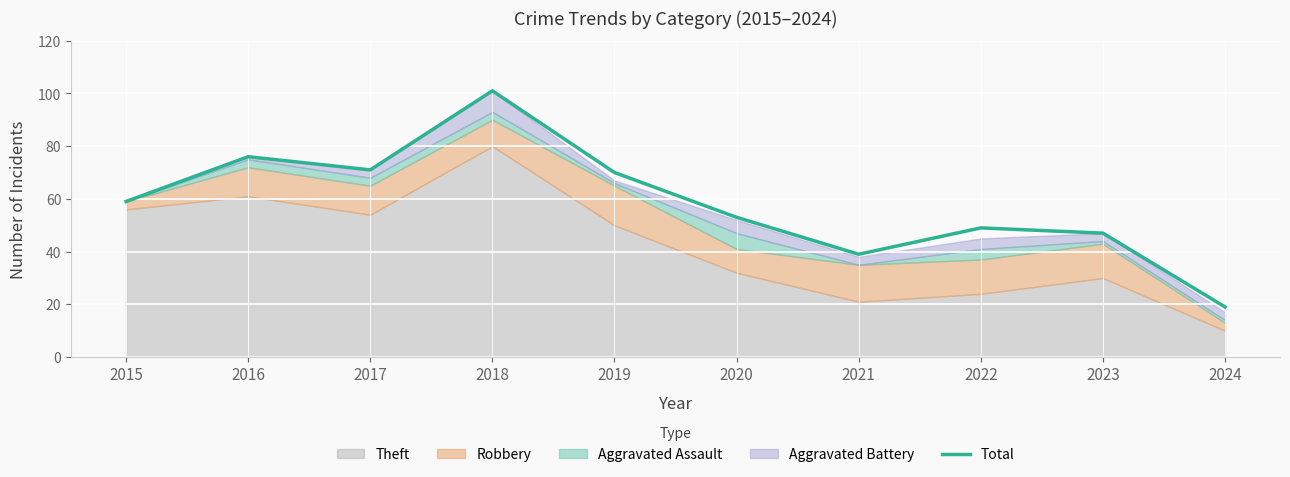

How many data points are less than 59?

5